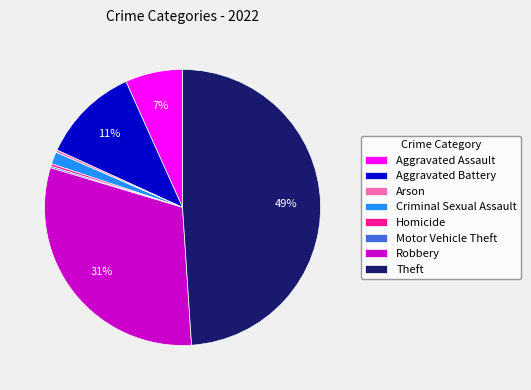

To the nearest percent, what is the combined percentage of Theft and Arson?

49%